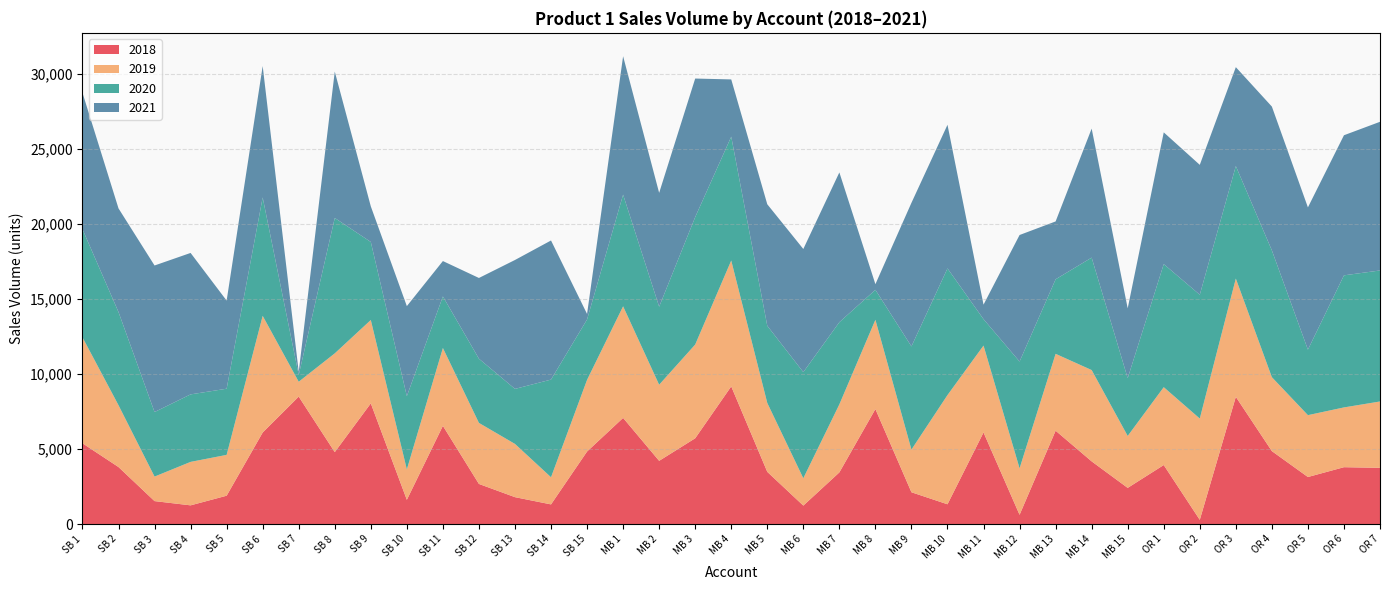

Reading left to right, transcribe all the data shown in this chart.

2018: 5388	3804	1534	1251	1893	6105	8499	4799	8049	1620	6551	2678	1797	1314	4839	7079	4218	5721	9179	3485	1235	3447	7667	2124	1322	6110	621	6227	4182	2415	3938	286	8484	4866	3140	3794	3751
2019: 7063	4121	1634	2897	2722	7777	991	6582	5556	2027	5188	4068	3548	1810	4776	7438	5072	6247	8390	4592	1822	4535	5952	2844	7279	5791	3098	5123	6087	3461	5190	6750	7883	4928	4123	3984	4423
2020: 7208	6210	4302	4499	4410	7891	448	9024	5202	4881	3436	4278	3668	6510	4024	7443	5201	8495	8256	5143	7074	5476	1998	6877	8443	1759	7118	4968	7494	3850	8203	8254	7499	8451	4366	8803	8733
2021: 9093	6909	9768	9428	5873	8758	211	9759	2373	6002	2359	5382	8592	9271	369	9225	7588	9236	3815	8100	8207	9983	375	9570	9571	969	8433	3857	8599	4657	8780	8656	6592	9585	9482	9338	9909